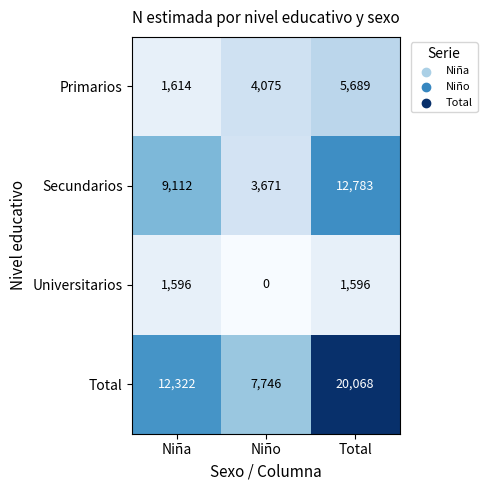

The value of Primarios at Niña is 1614. True or false?

True